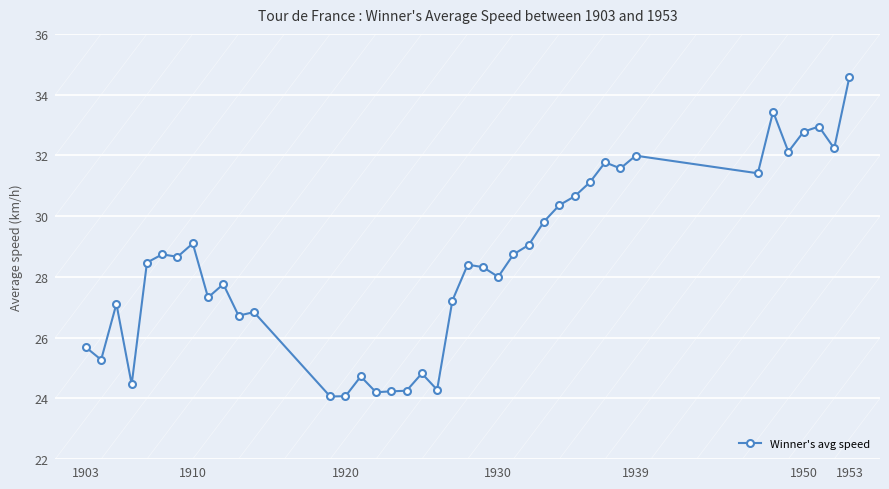

What is the difference between the maximum and minimum values?

10.5